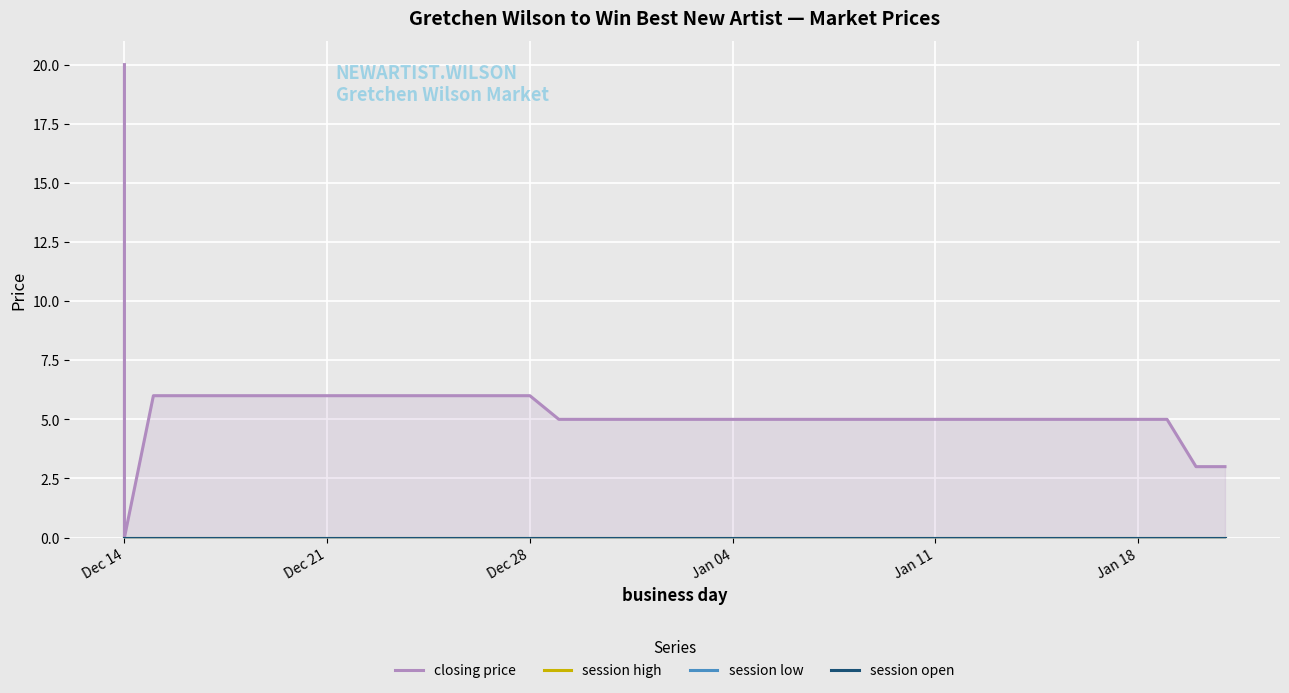

How many distinct data groups are displayed?

4